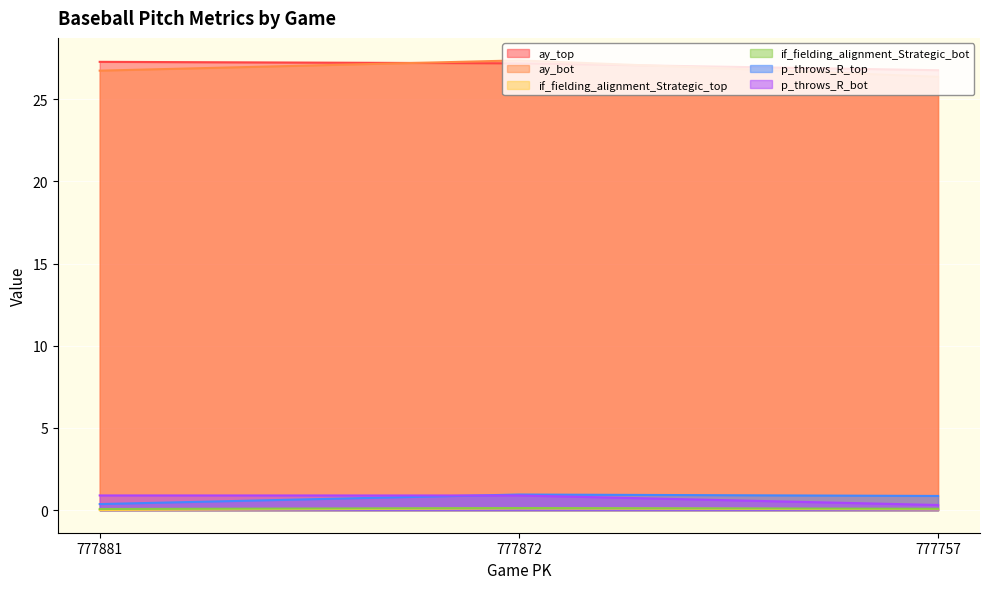

What is the difference between the ay_top values at 777757 and 777881?

0.5